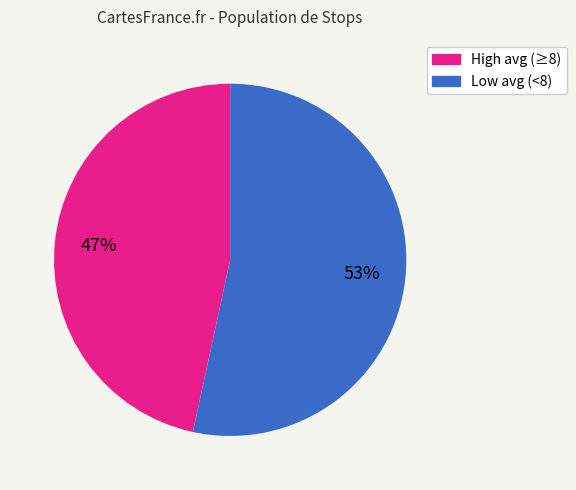

Does any single category account for the majority?

Yes